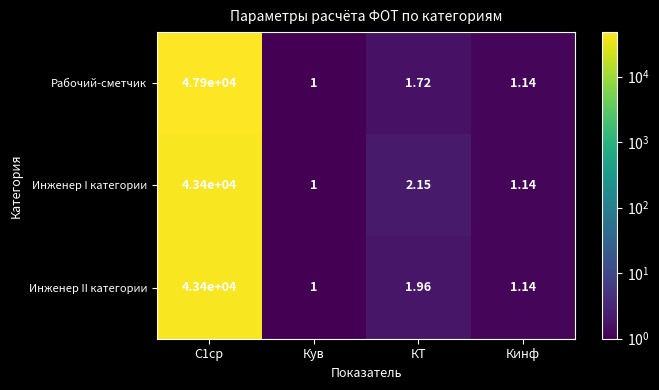

What is the difference between the highest and lowest values at КТ?

0.4